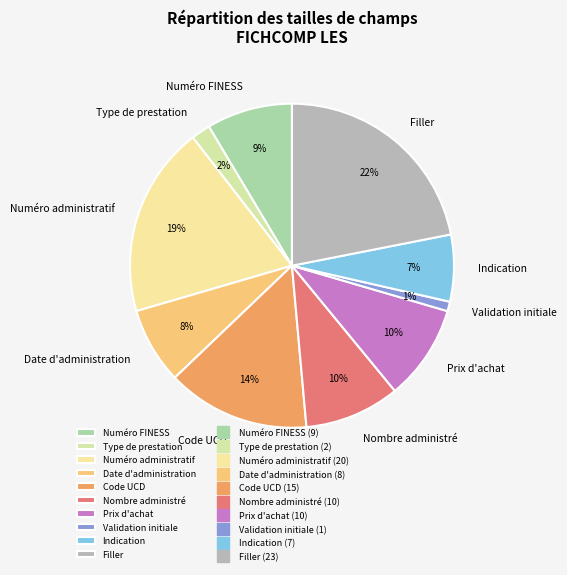

Which category has the biggest portion of the pie?

Filler